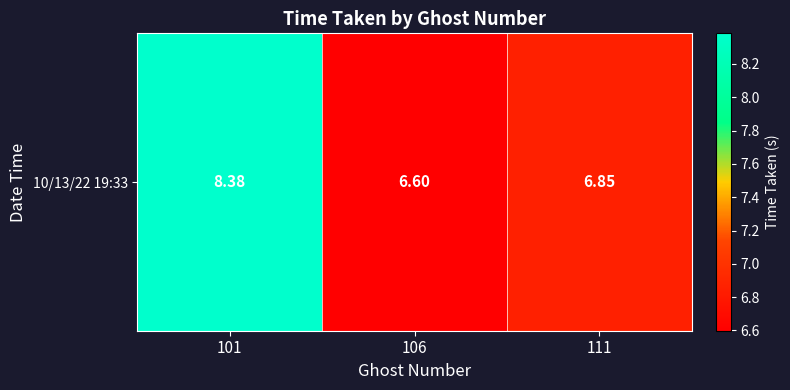

List the labels in order of value, largest first.

101, 111, 106